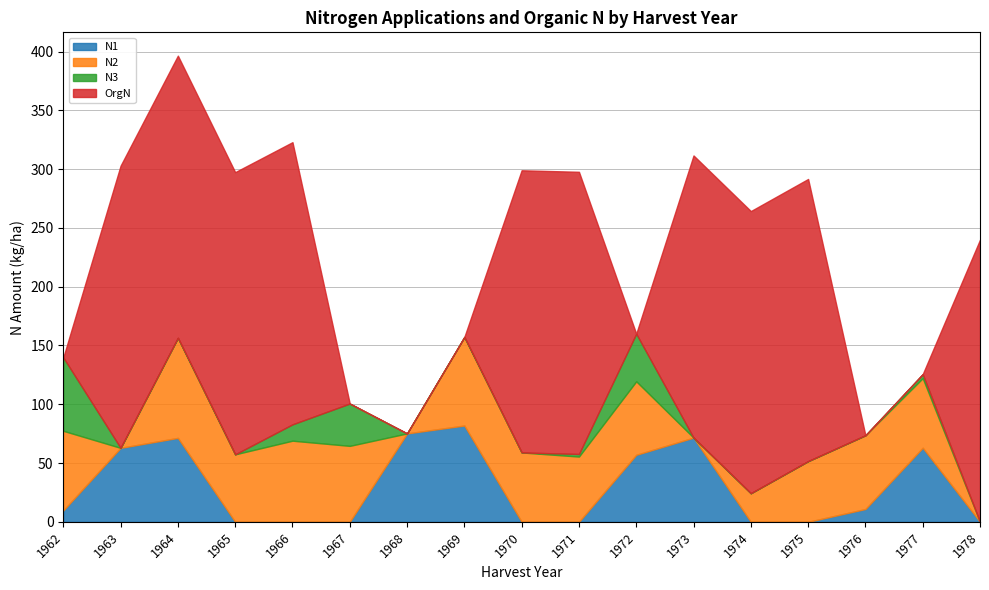

What is the total value across all series at 1975?

291.6